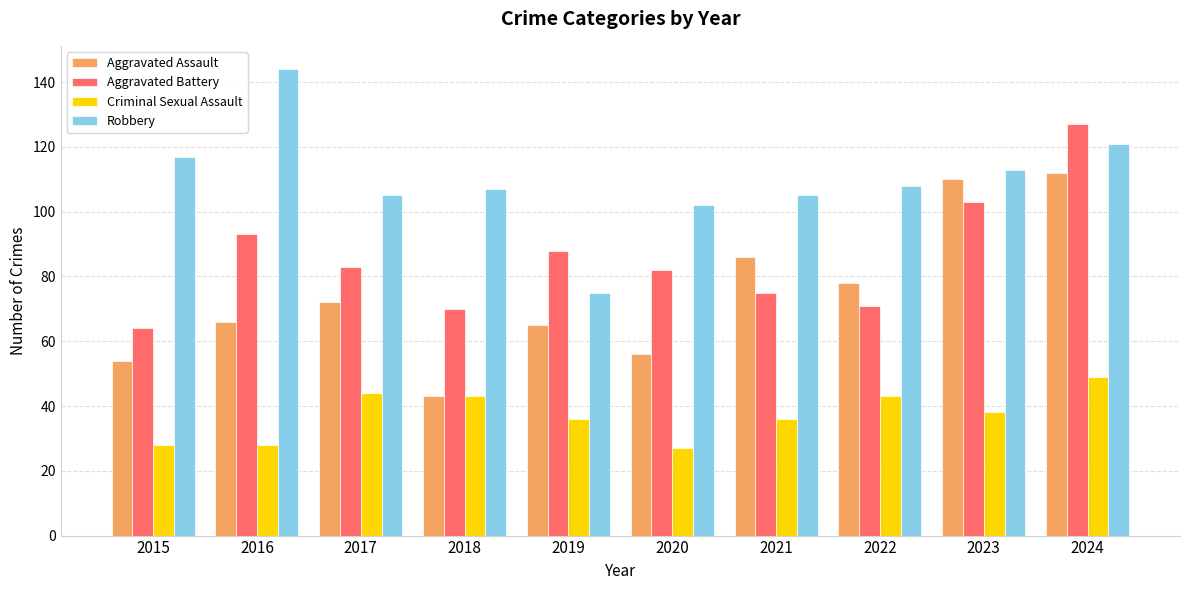

Is the value of Aggravated Battery at 2024 greater than the value of Aggravated Assault at 2018?

Yes